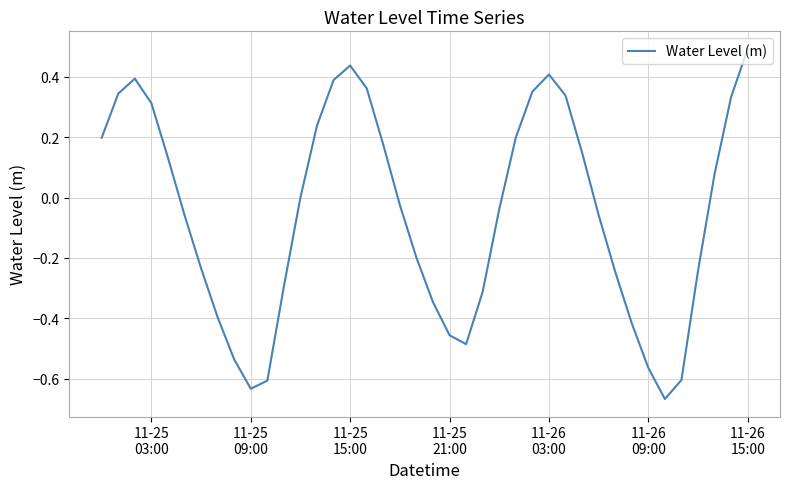

What is the maximum value shown in the chart?

0.5